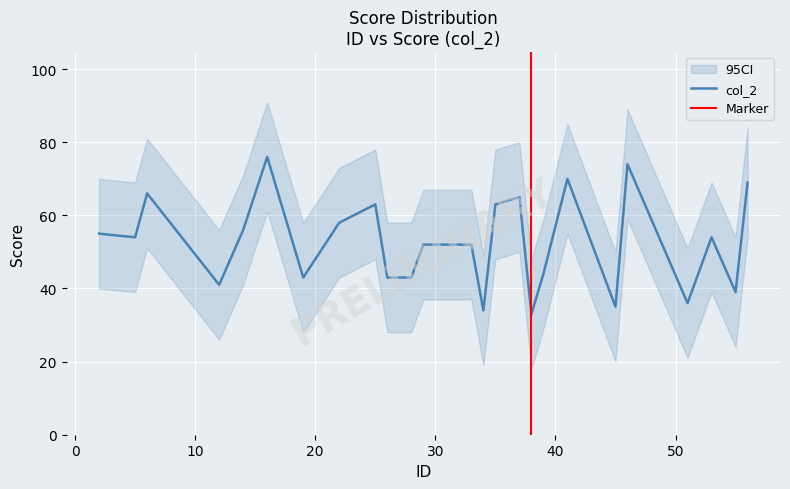

What is the minimum value for col_2?

33